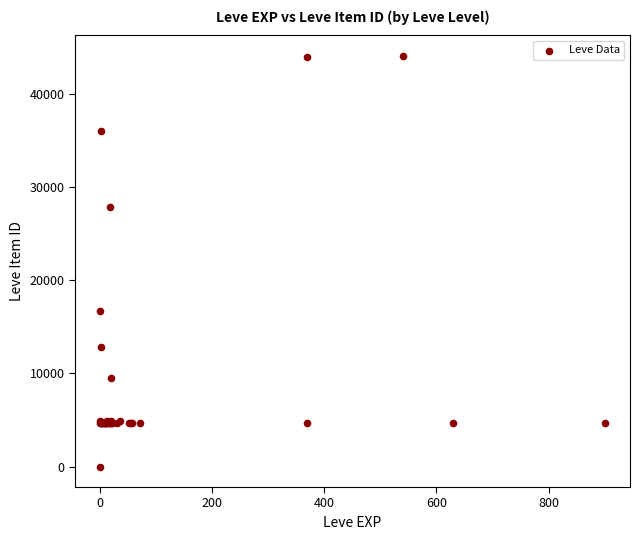

What Y value in the scatter plot is closest to 22050?

16734